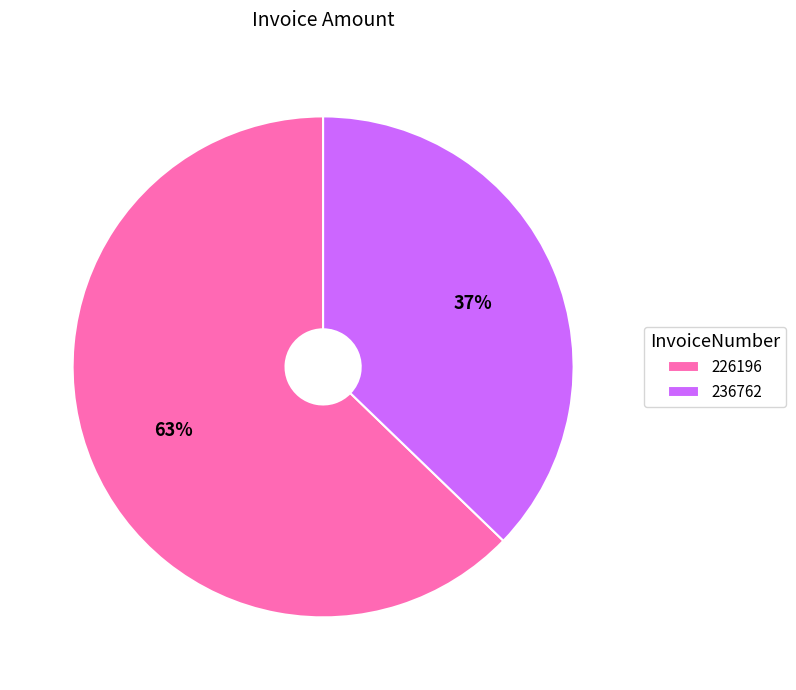

Is the sum of 236762 and 226196 greater than half?

Yes